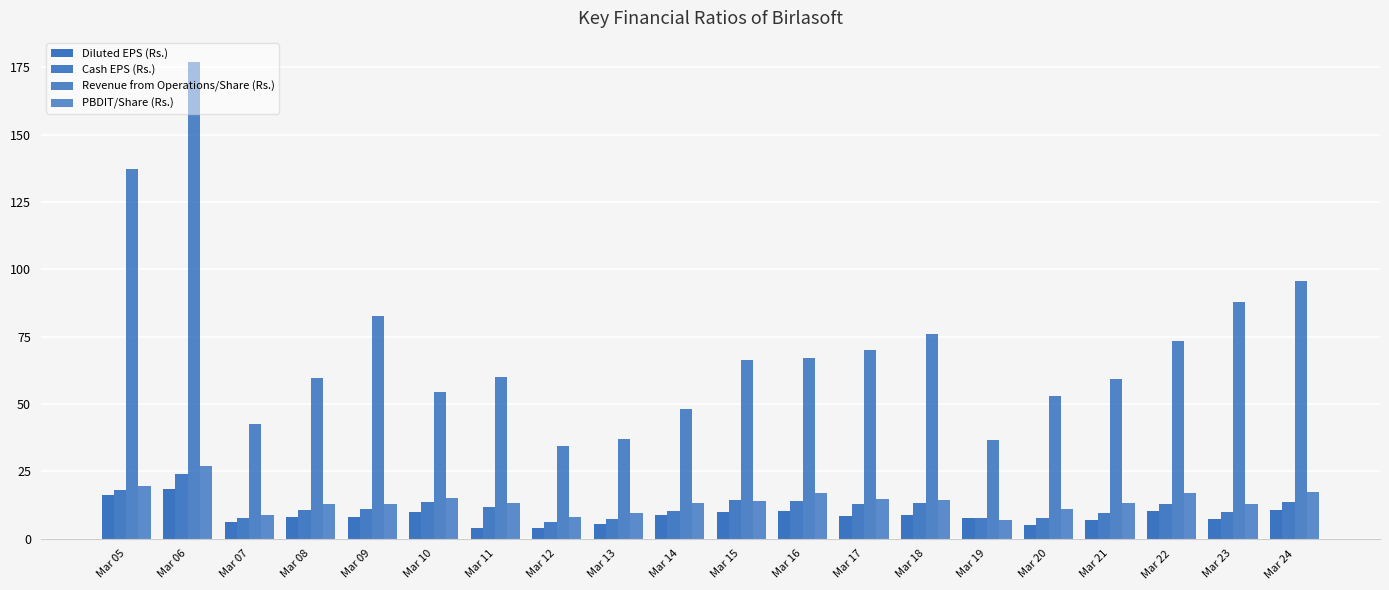

Which label corresponds to the smallest value in the chart?

Mar 11